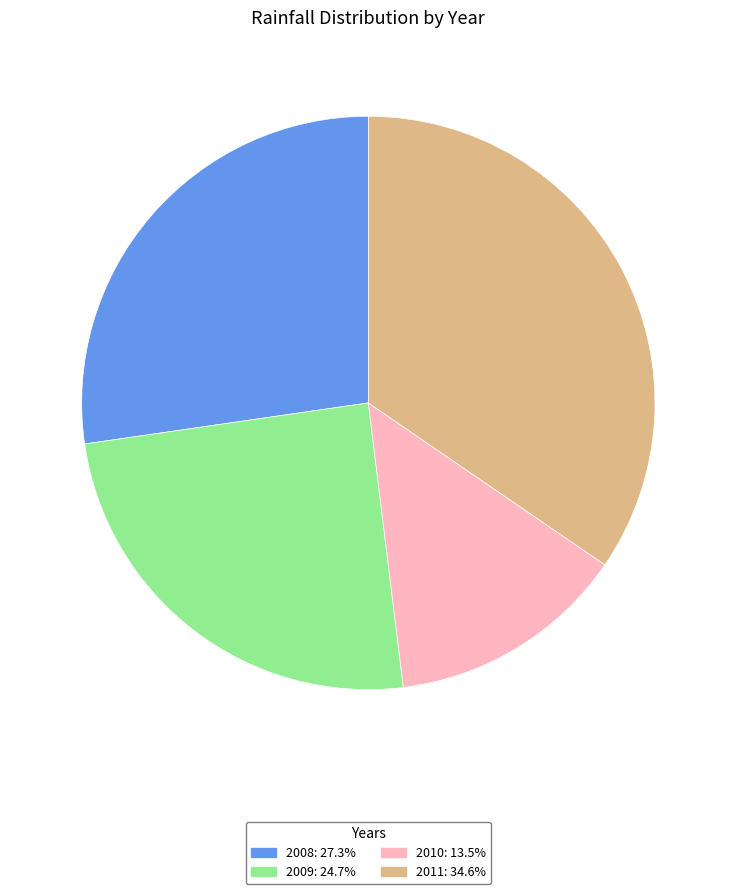

Is it true that 2008 is 14% of the pie?

False